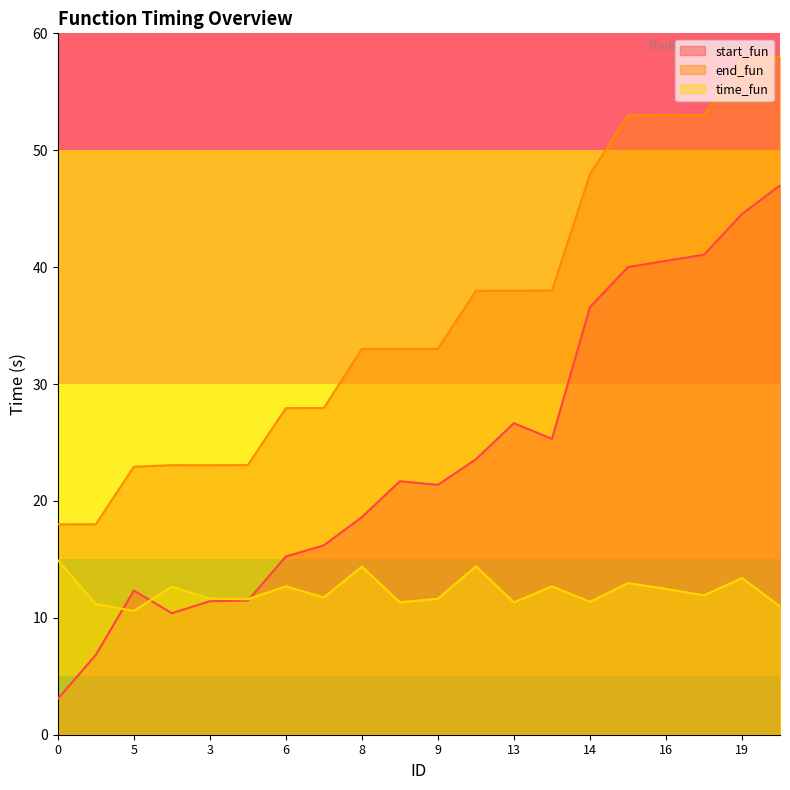

What is the sum of the end_fun values at 13 and 6?

65.9